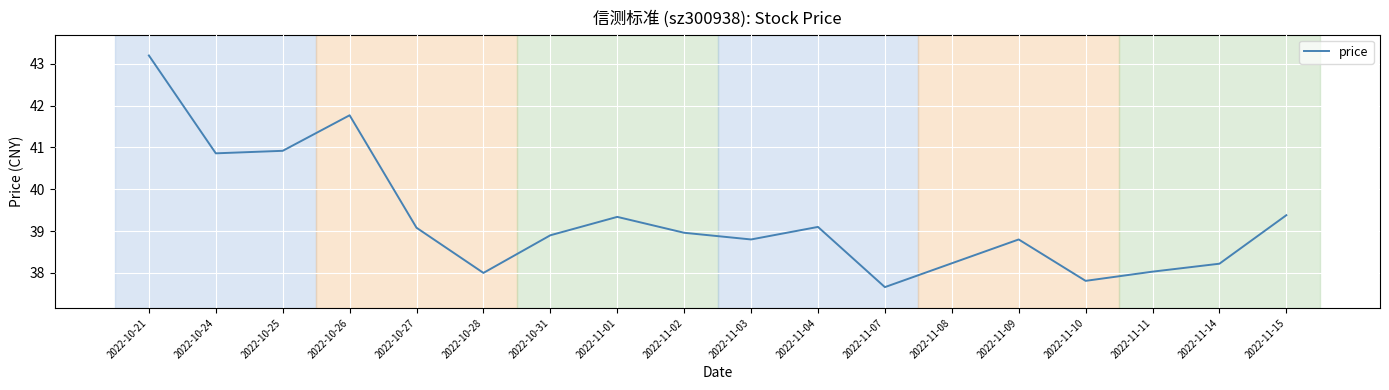

True or false: the data has more than 1 interior local peaks.

True